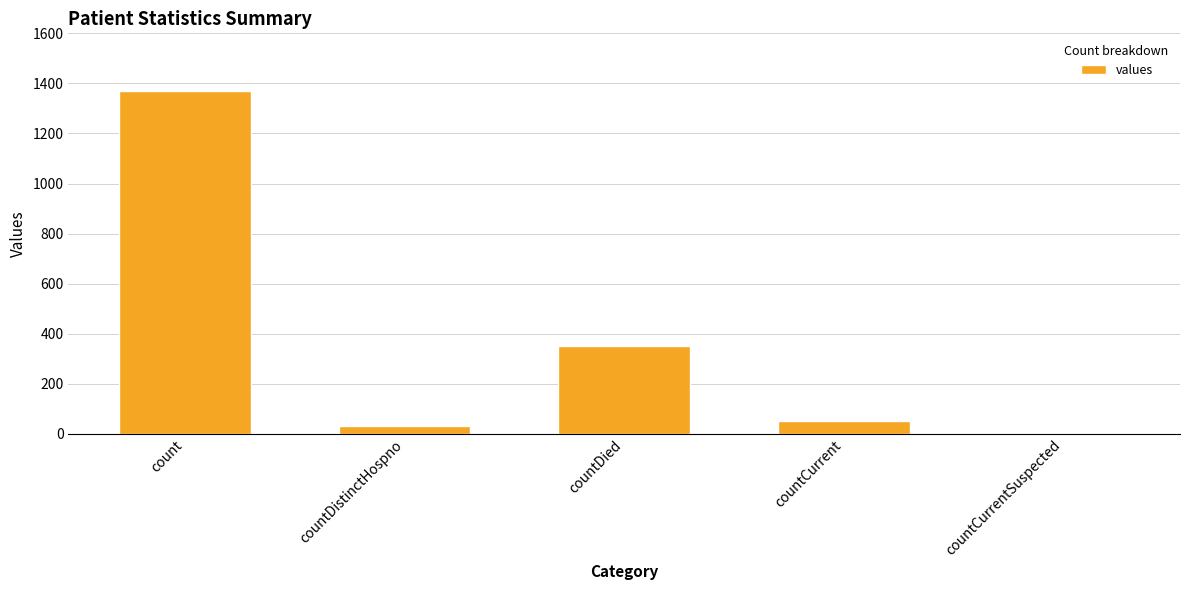

At which label is the value closest to 685?

countDied